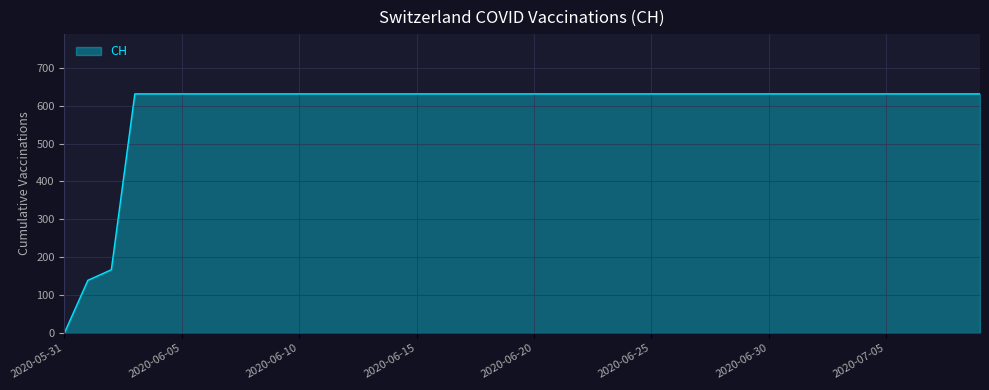

What is the maximum value shown in the chart?

631